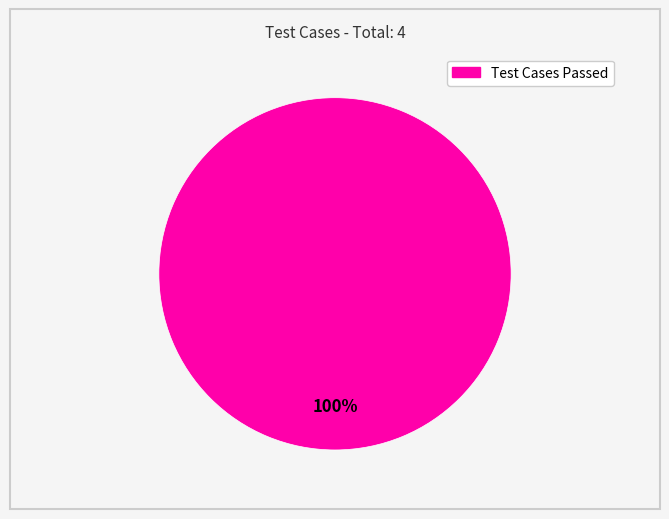

What is the majority slice?

Test Cases Passed